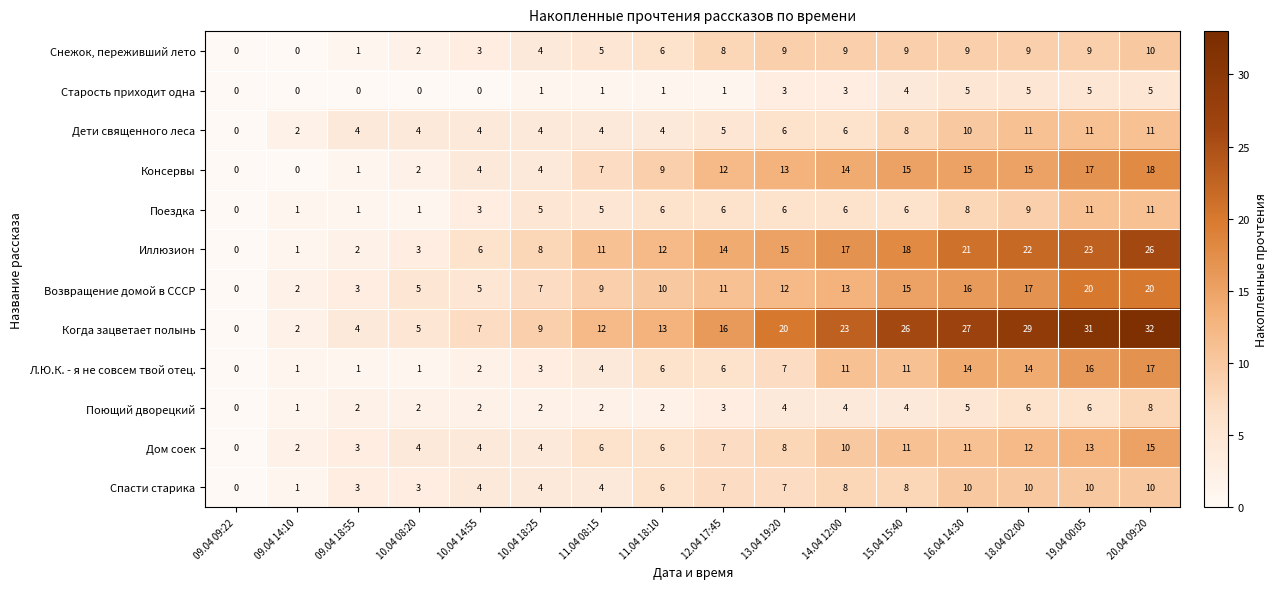

At which category is the sum across all series the highest?

20.04 09:20